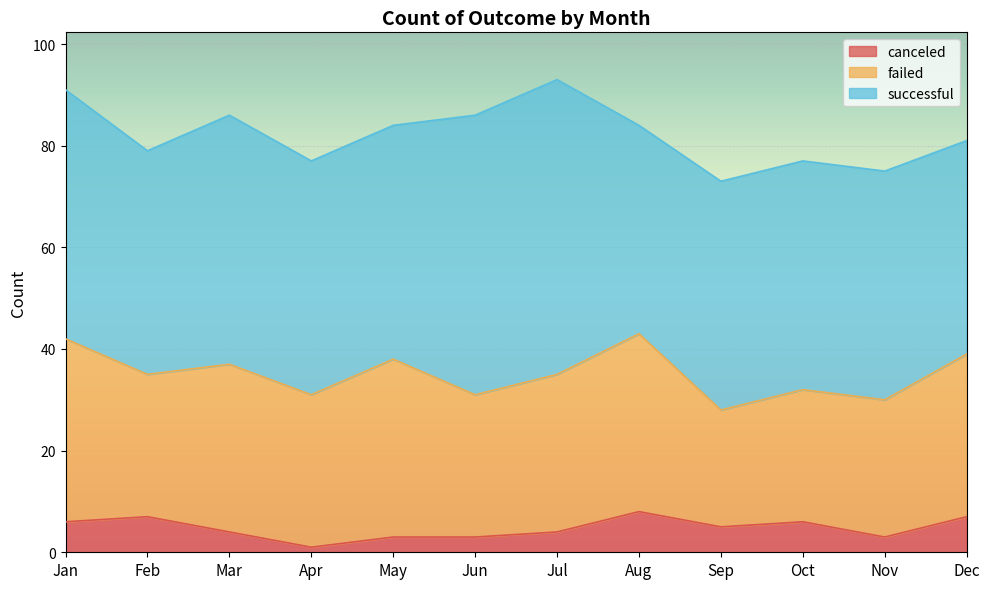

How many interior local valleys does the failed series have?

4